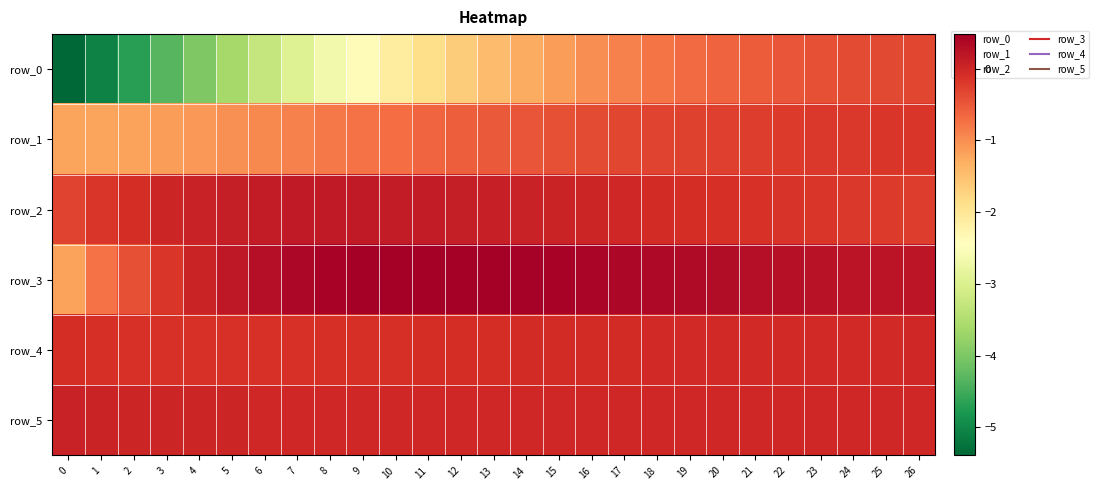

What is the minimum value shown in the chart?

-5.4